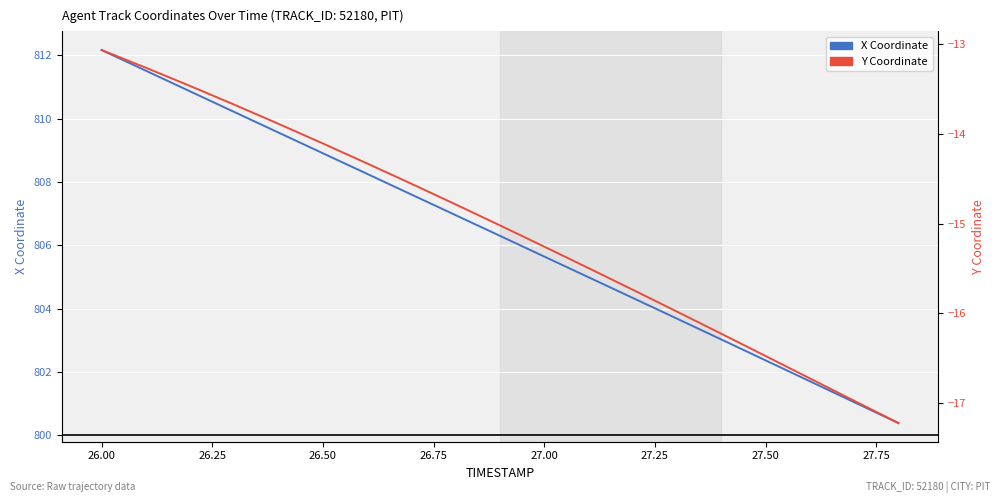

How many categories are shown in the chart?

19